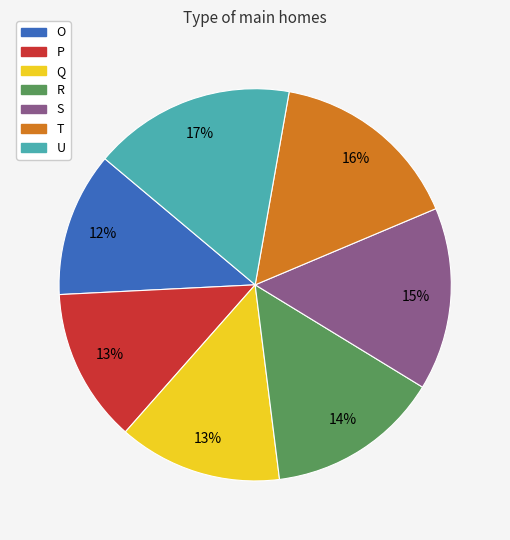

Between R and S, which is larger?

S